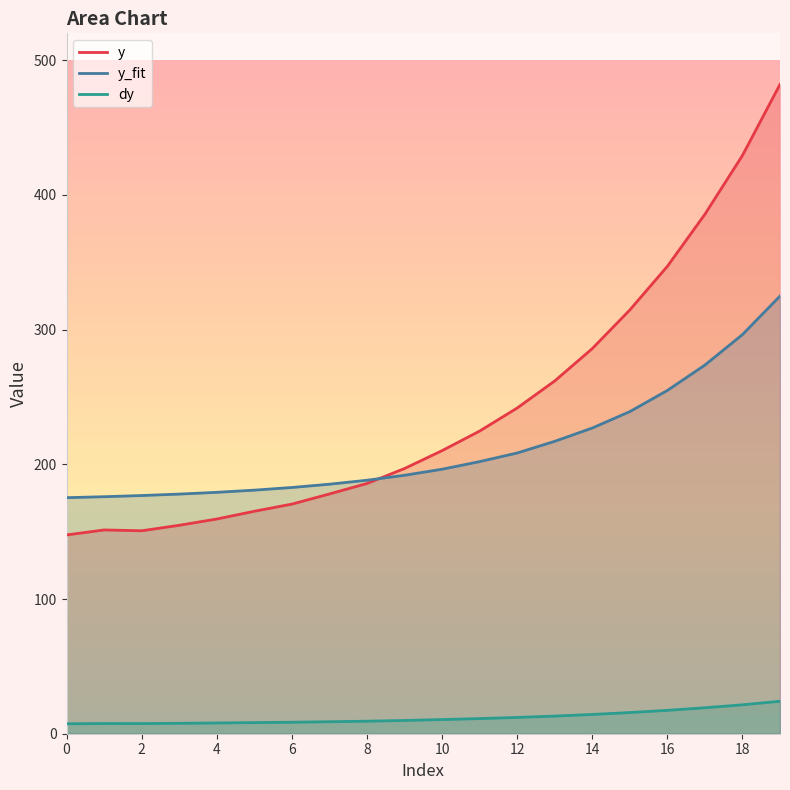

What is the total value across all series at 8?

383.3